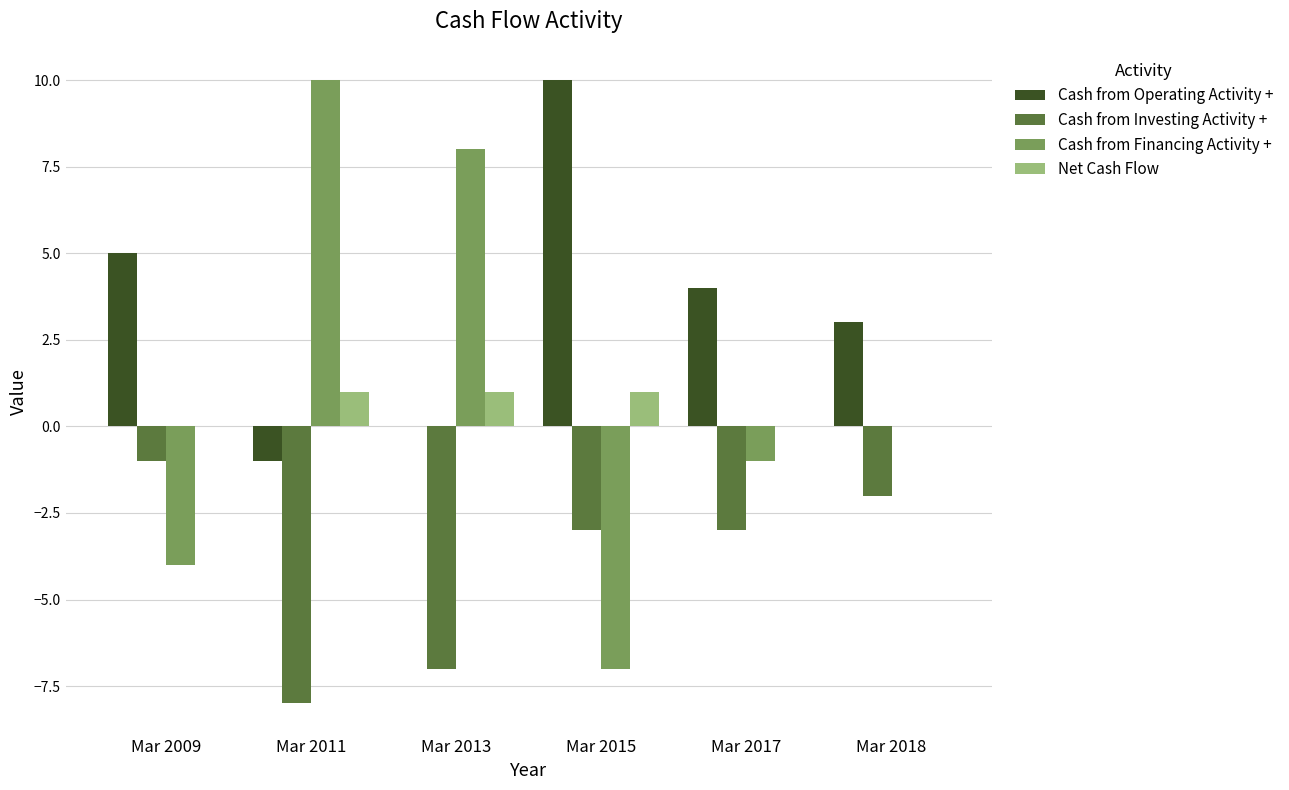

What is the greatest value displayed?

10